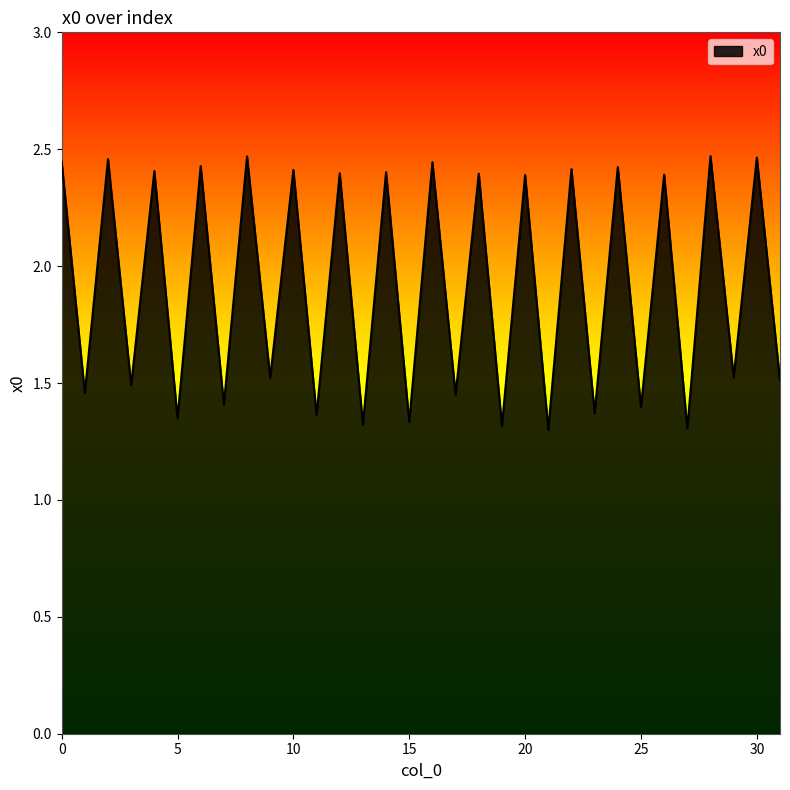

What is the difference between the maximum and minimum values?

1.2